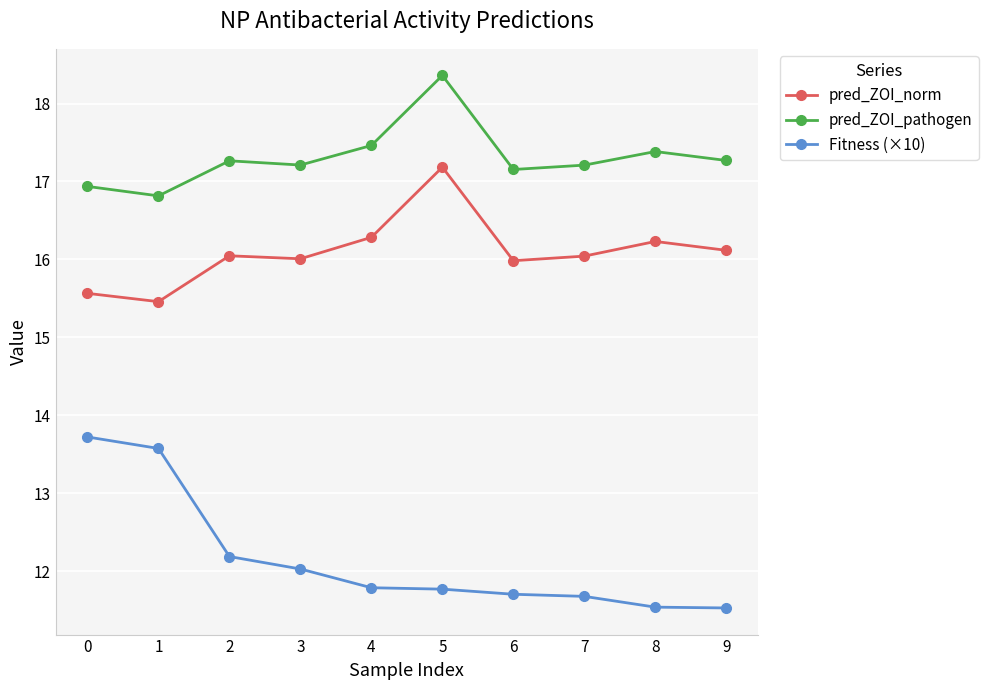

True or false: pred_ZOI_norm has a value of 16.0 at 3.

True